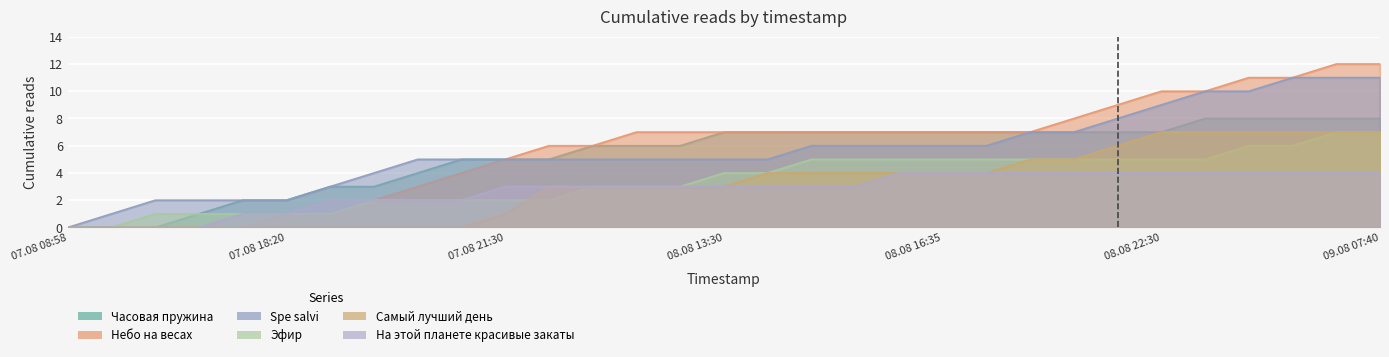

At which label does На этой планете красивые закаты reach its peak?

08.08 16:30